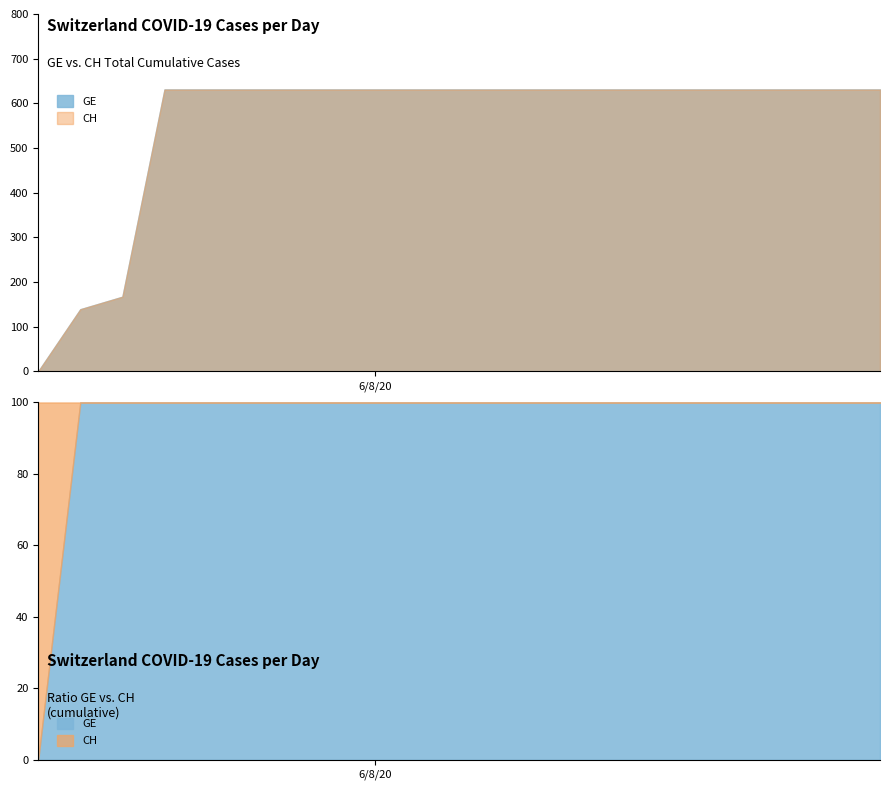

Reading left to right, list all the values displayed in this chart.

GE: 0	139	167	631	631	631	631	631	631	631	631	631	631	631	631	631	631	631	631	631	631
CH: 0	139	167	631	631	631	631	631	631	631	631	631	631	631	631	631	631	631	631	631	631